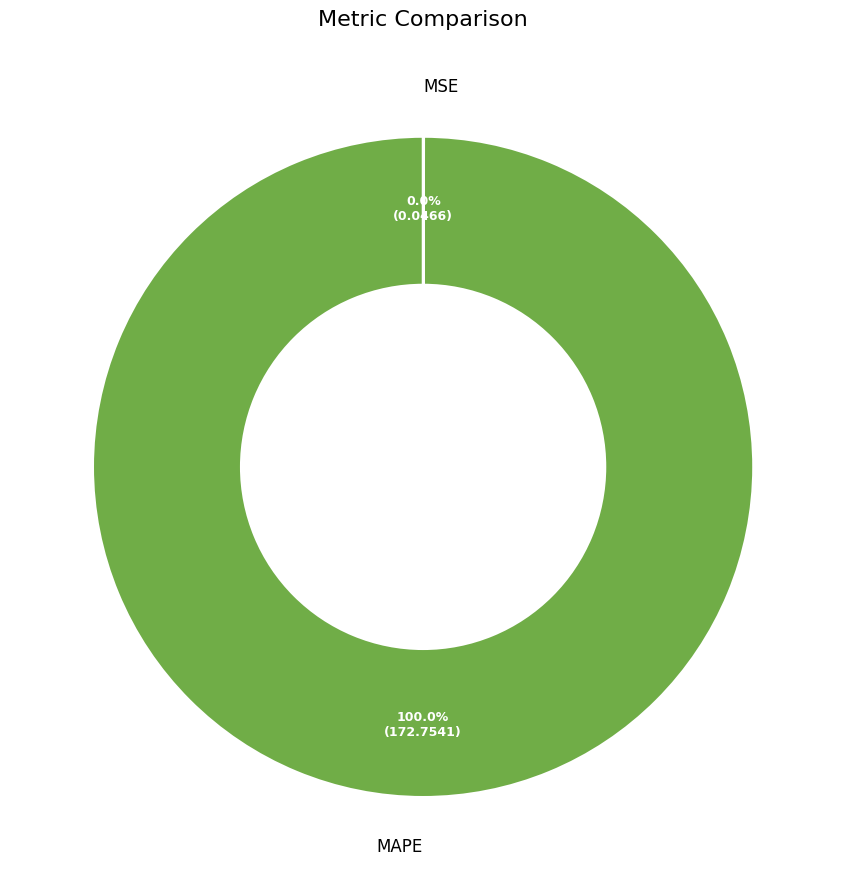

What is the largest slice in the pie chart?

MAPE